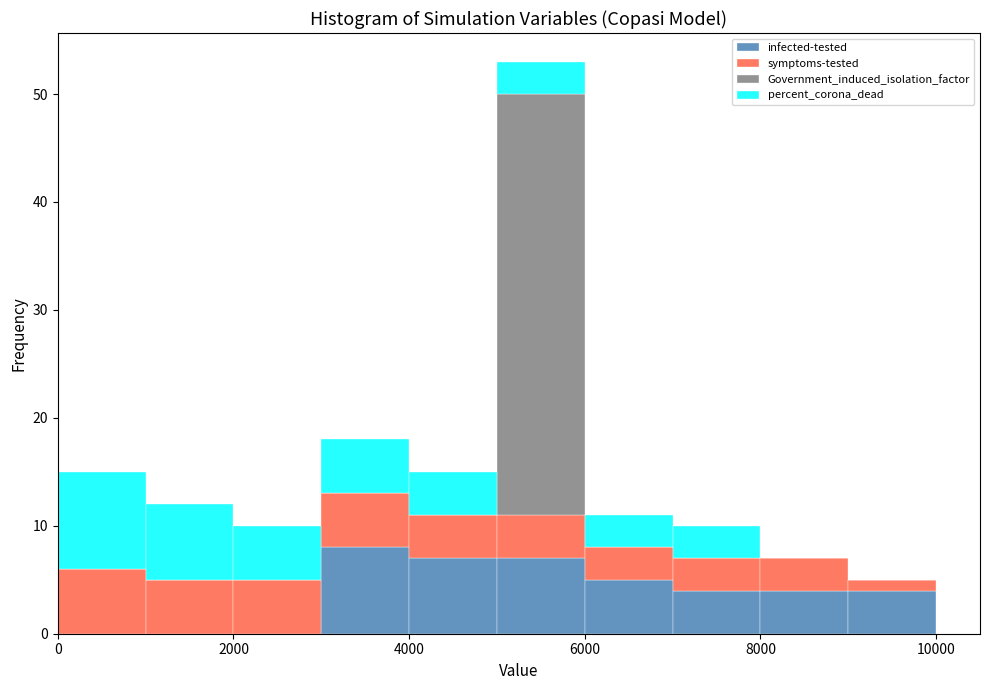

Reading left to right, transcribe this chart: for each stacked bar, give the range it covers on the x-axis and its total height. The values are not printed on the chart, so give them approximately, as read against the axis.

0 to 1000: 15
1000 to 2000: 12
2000 to 3000: 10
3000 to 4000: 18
4000 to 5000: 15
5000 to 6000: 53
6000 to 7000: 11
7000 to 8000: 10
8000 to 9000: 7
9000 to 10000: 5